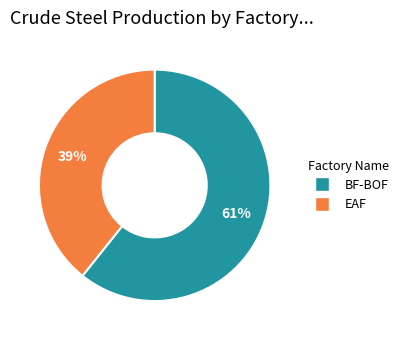

The BF-BOF slice represents 55% of the pie. True or false?

False